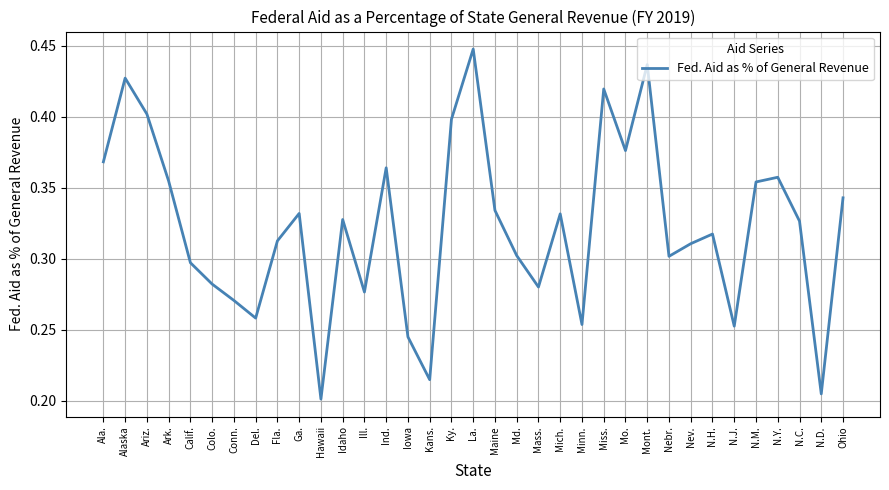

Which has a higher value, Conn. or Ill.?

Ill.